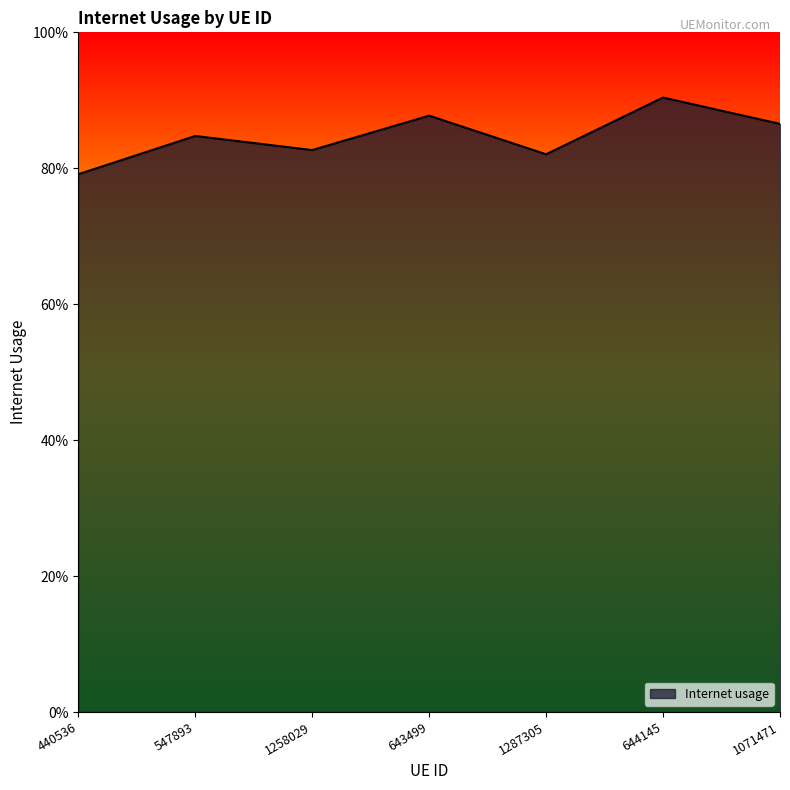

Does the chart display data point markers on the line(s)?

No